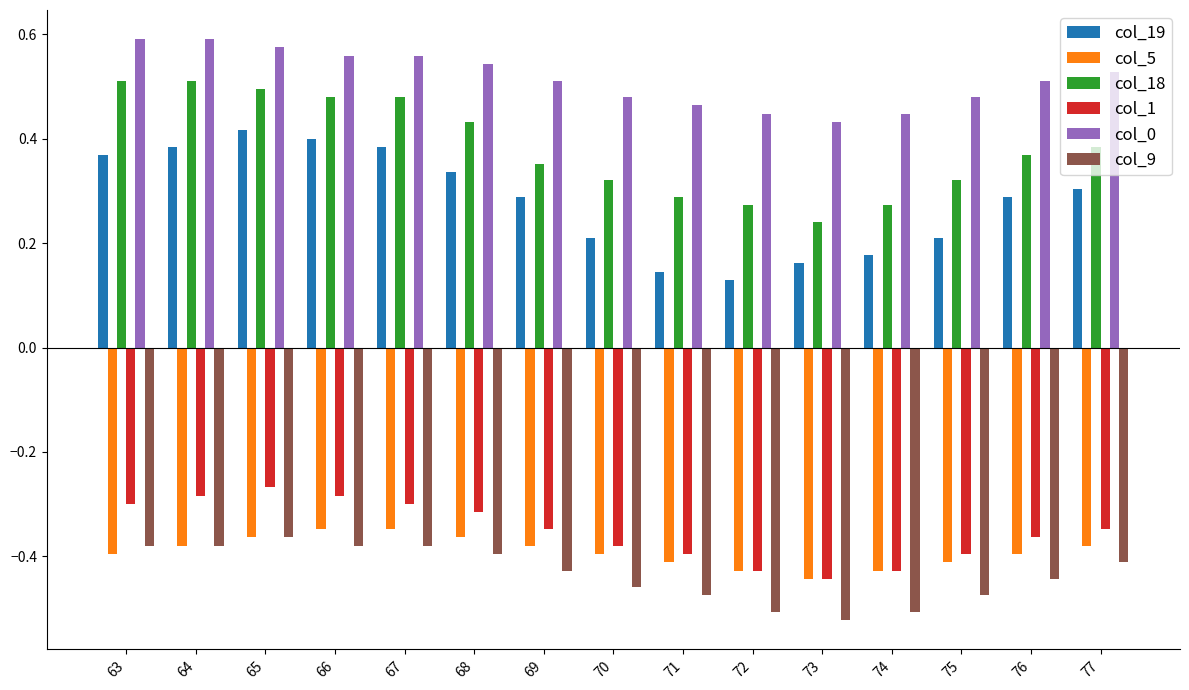

What is the sum of all col_5 values?

-5.9